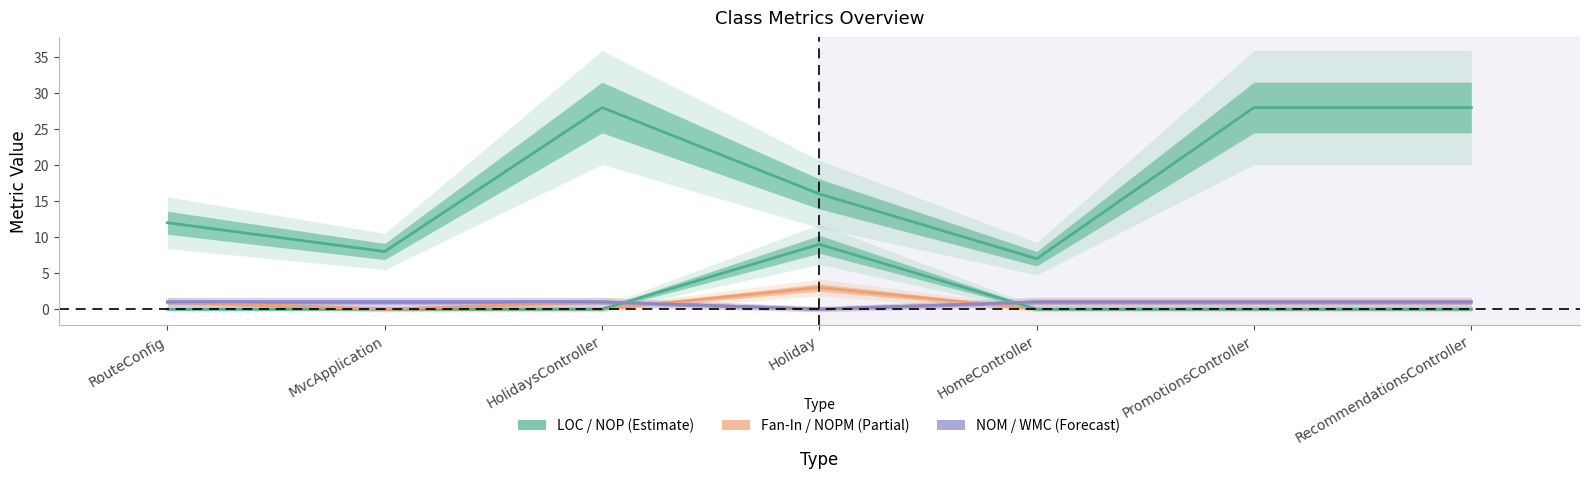

What is the value of the LOC point at the 1st from the left?

12